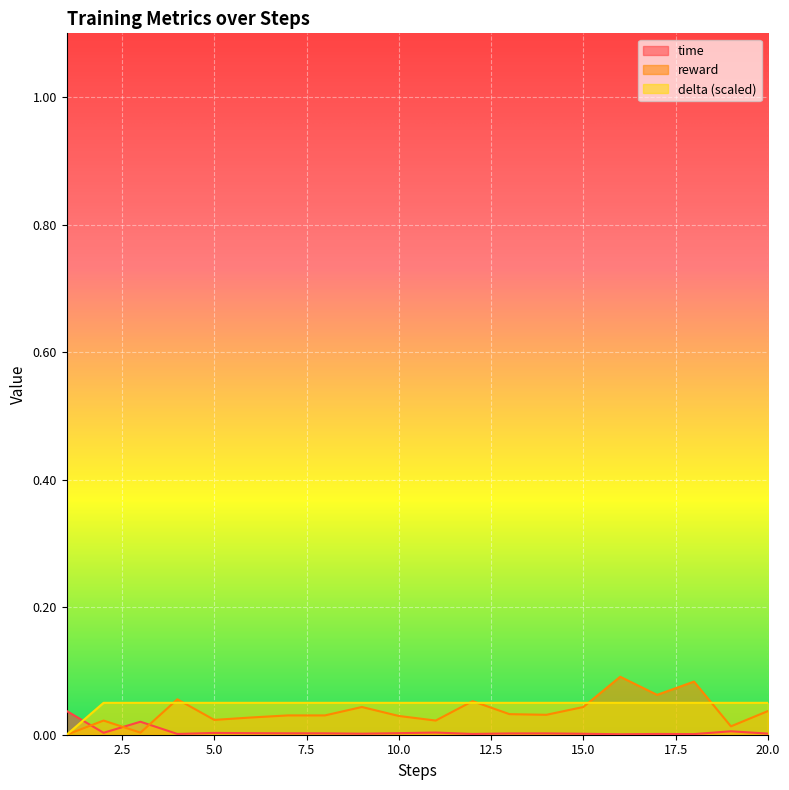

Between 16 and 19, which is larger?

19